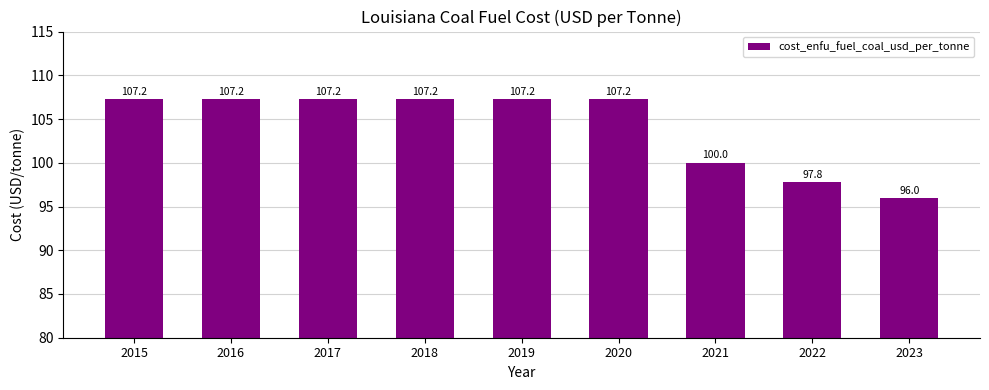

At which category does the chart reach its minimum across all series?

2023